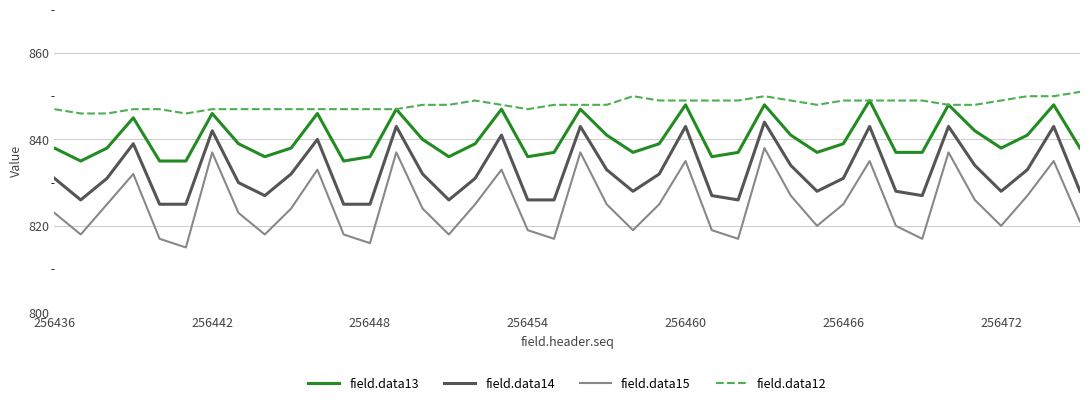

True or false: field.data15 and field.data14 intersect in this chart.

False